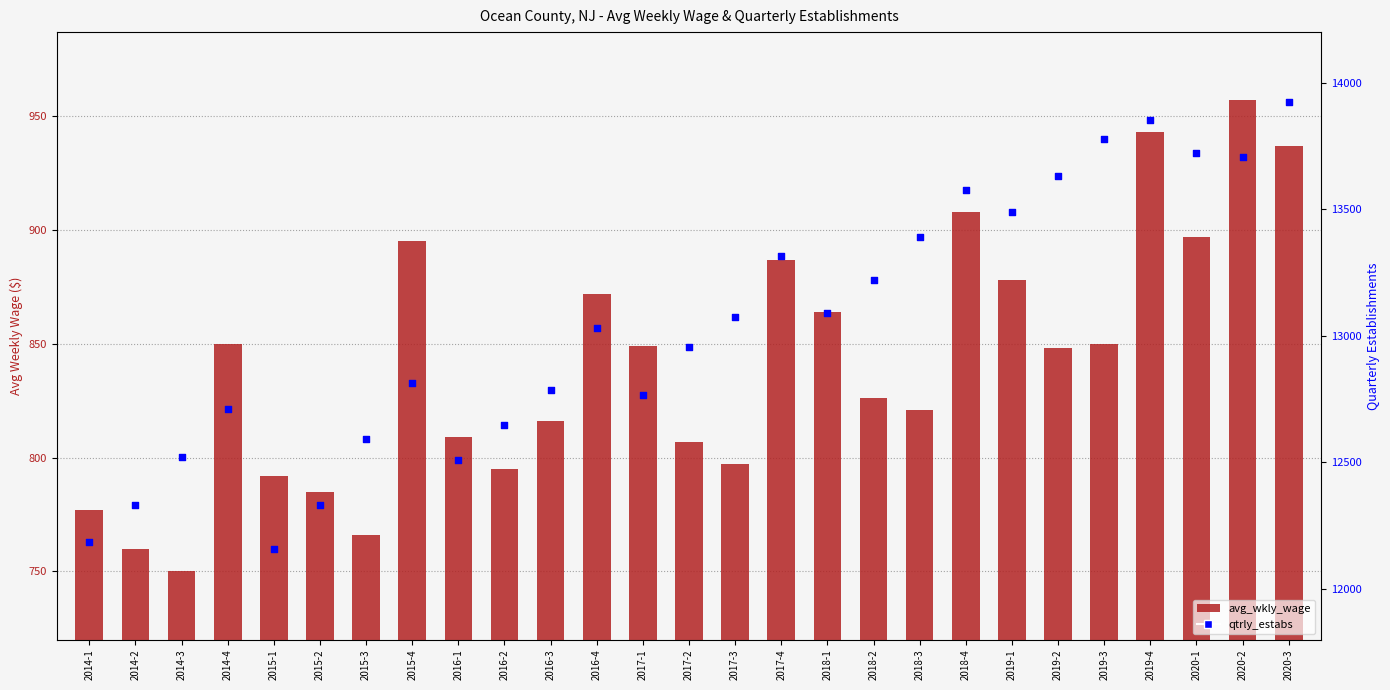

What is the total value across all series at 2016-3?

13602